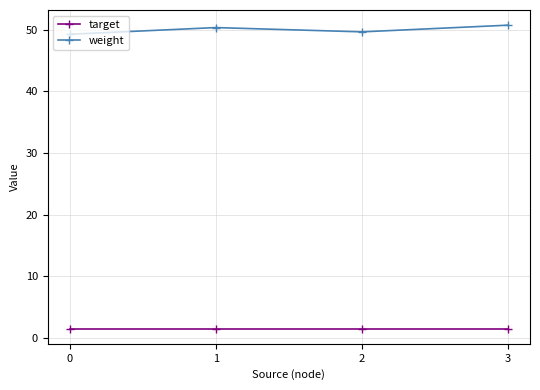

What is the value of the weight point at the 3rd from the left?

49.6